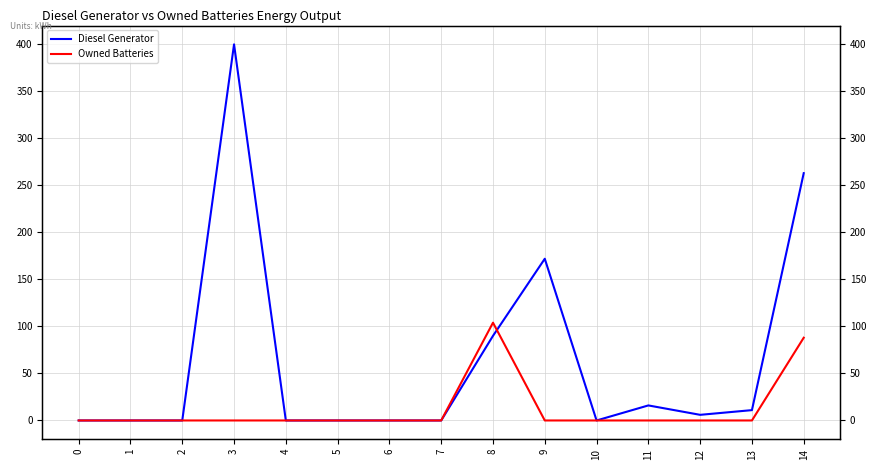

Does the chart display data point markers on the line(s)?

No